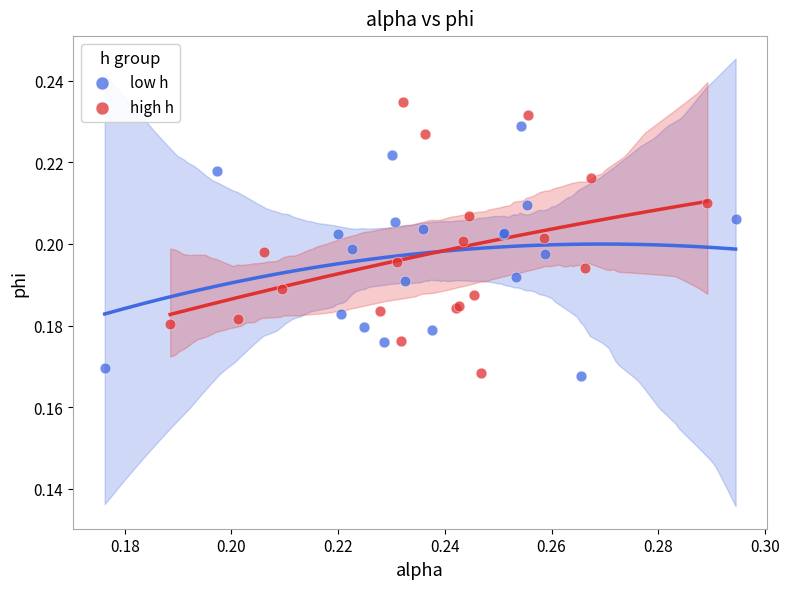

Which series contains the highest Y value?

high h